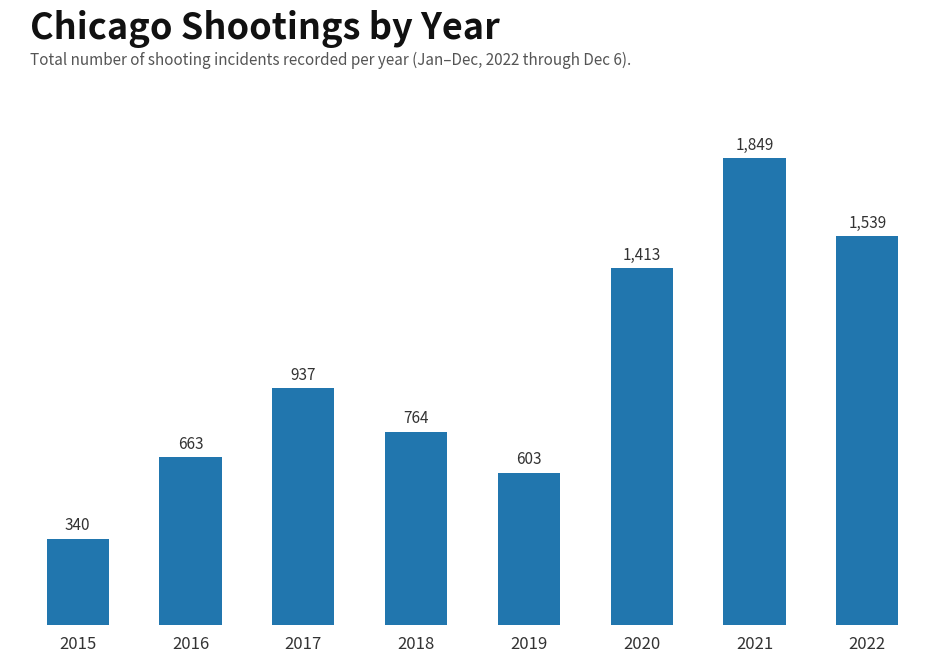

What is the difference between the maximum and minimum values?

1509